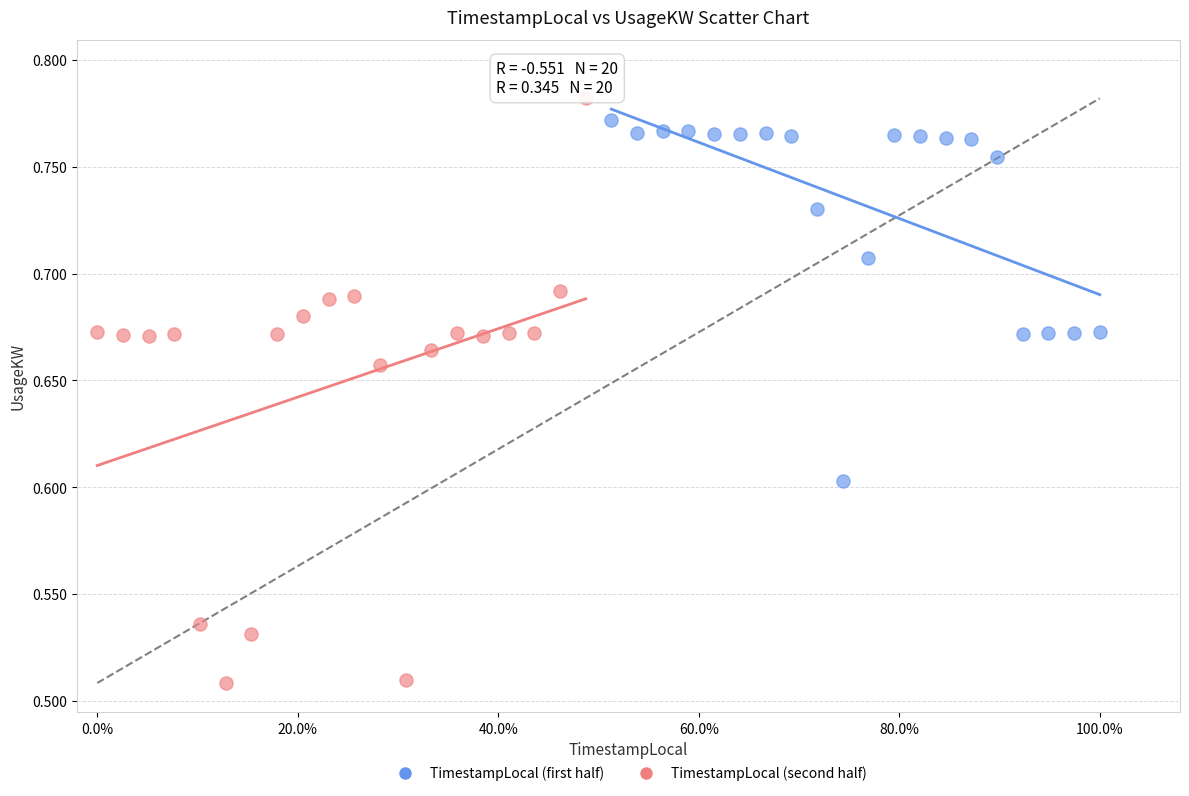

Which series has the widest spread of Y values?

TimestampLocal (second half)